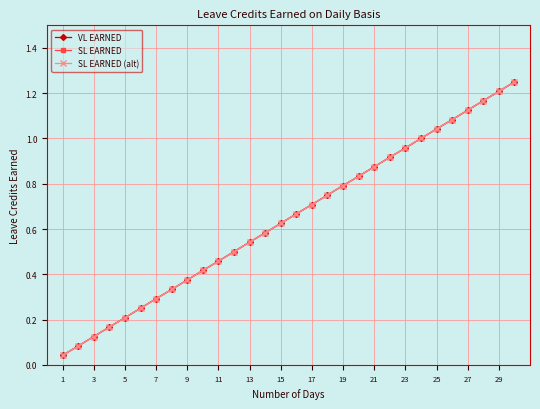

True or false: SL EARNED and VL EARNED cross at least once.

False